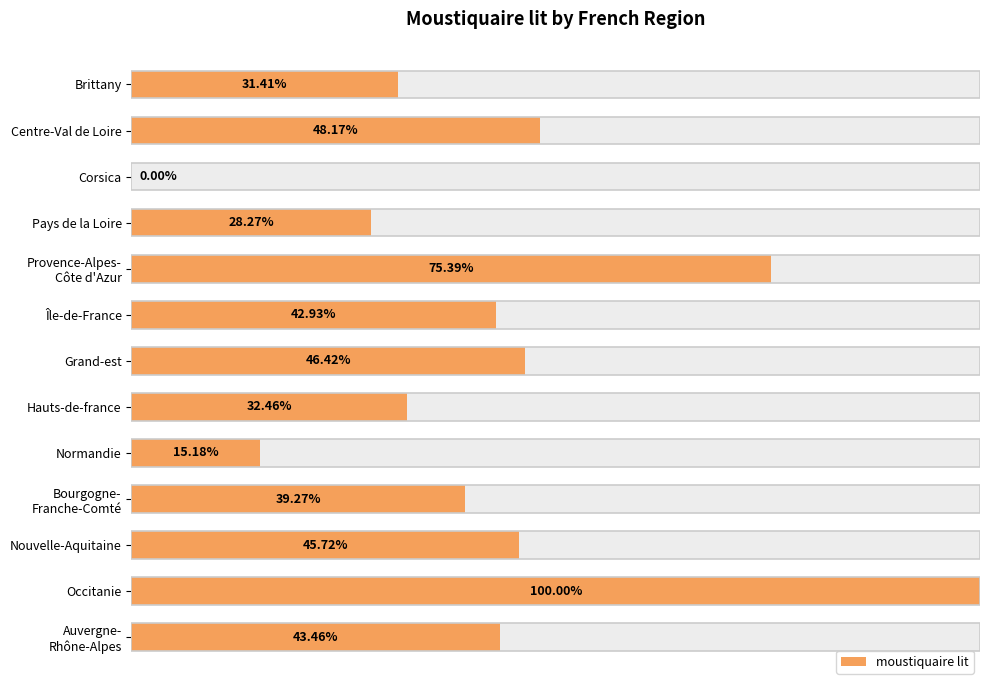

What is the change in value from Corsica to Île-de-France?

+42.9